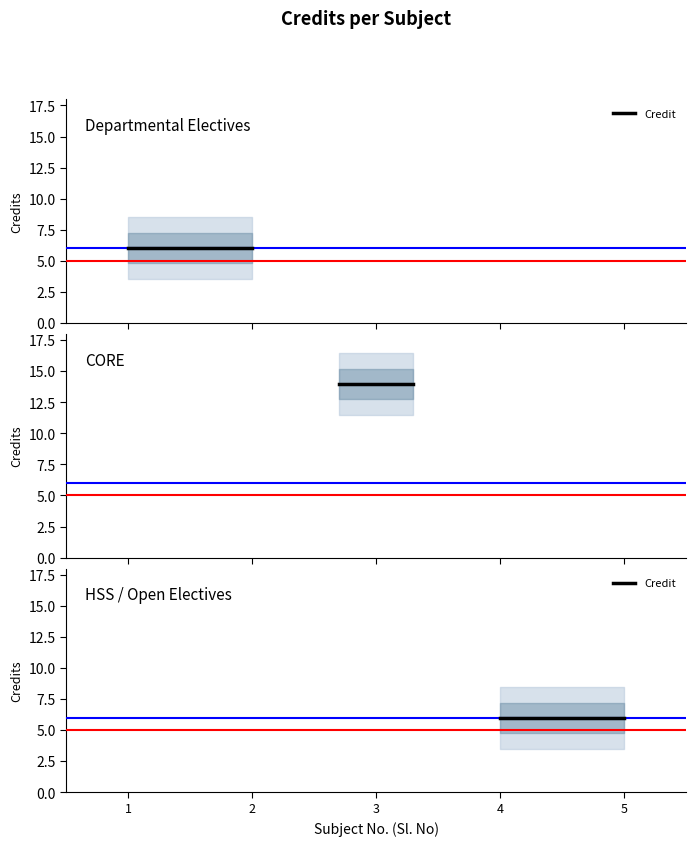

Is this an area chart (filled region under the line)?

No